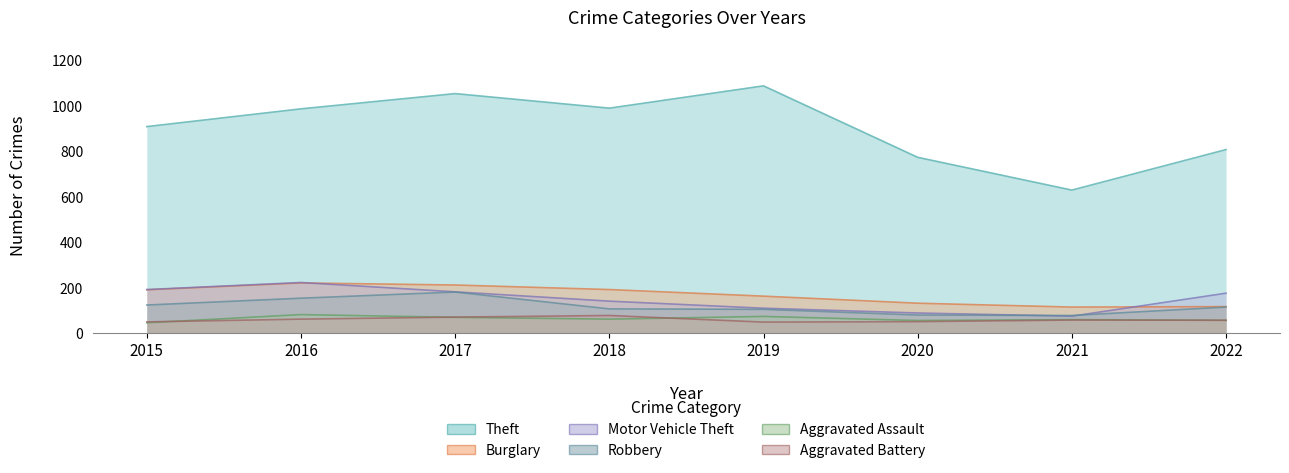

Which series changed the most between 2017 and 2022?

Theft